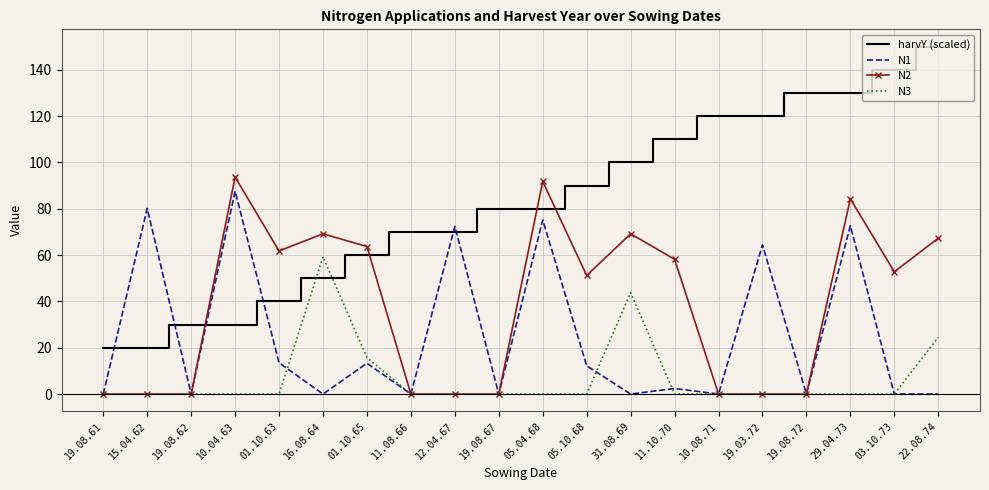

Is the value of N3 at 19.08.62 greater than the value of N1 at 11.10.70?

No